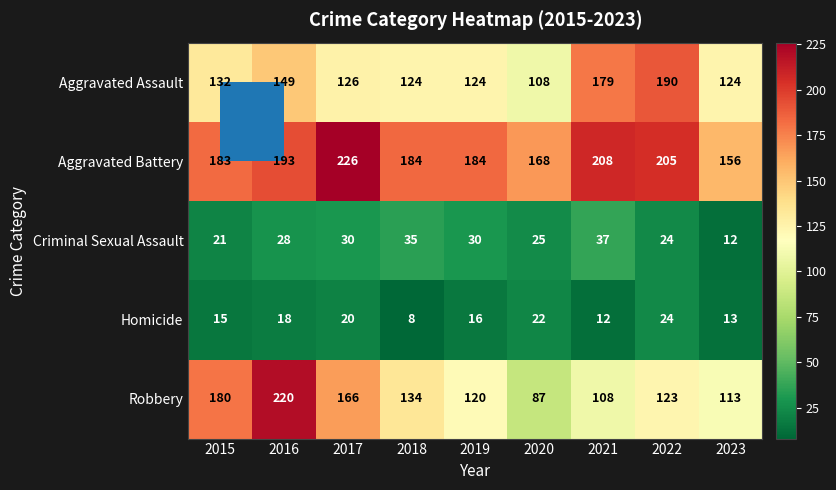

List the series in order of their peak value, highest first.

Aggravated Battery, Robbery, Aggravated Assault, Criminal Sexual Assault, Homicide